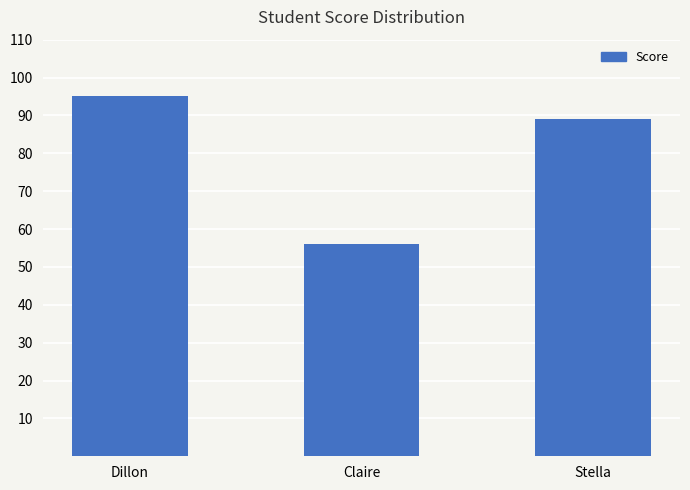

At which category does the chart reach its minimum across all series?

Claire